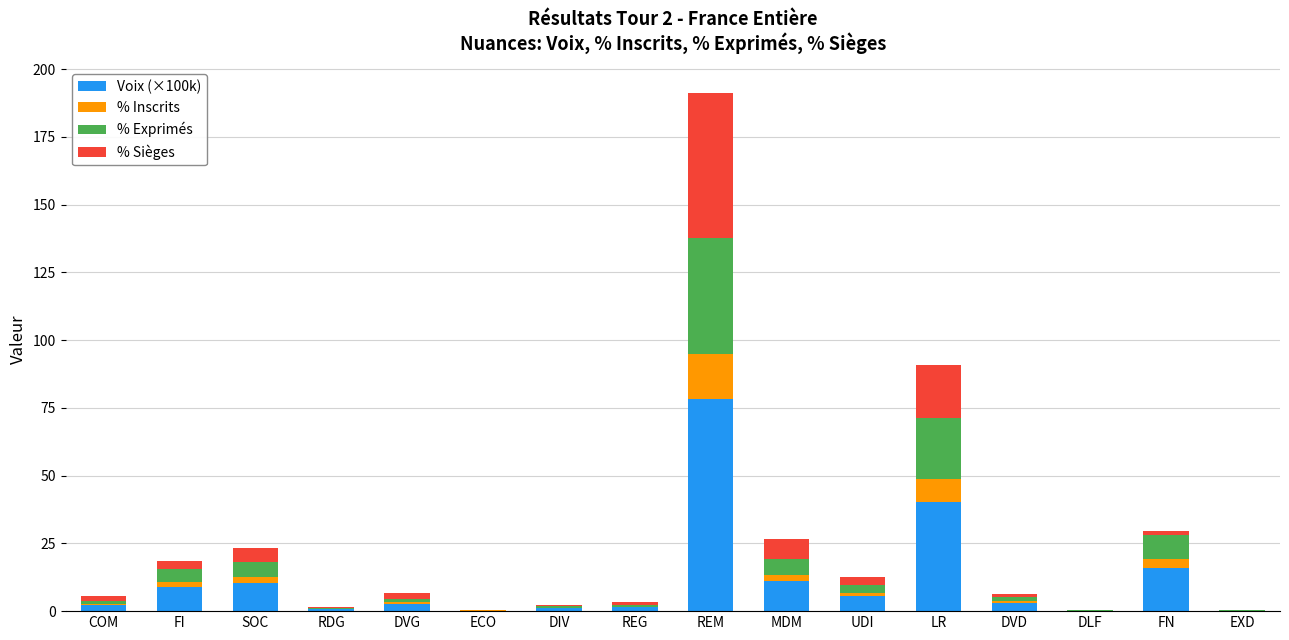

What is the highest value of the Voix (×100k) series?

78.3